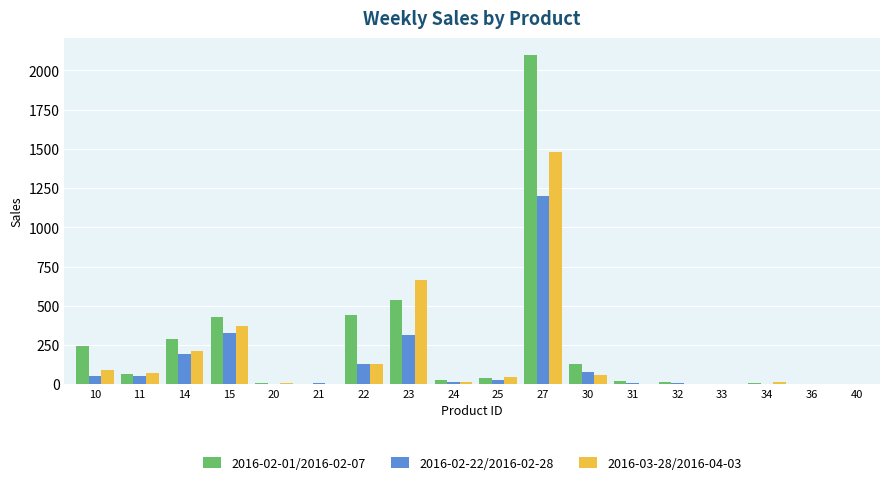

Which series has the largest range (max minus min)?

2016-02-01/2016-02-07